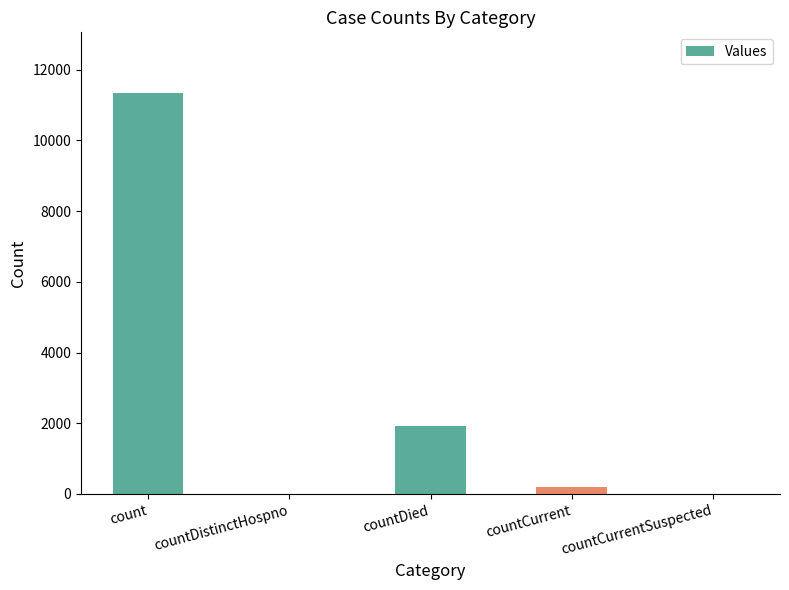

Where does the data first go above 208?

count